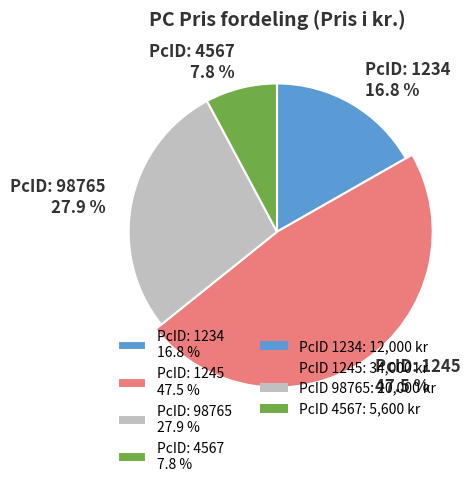

Is there a majority slice in this chart?

No